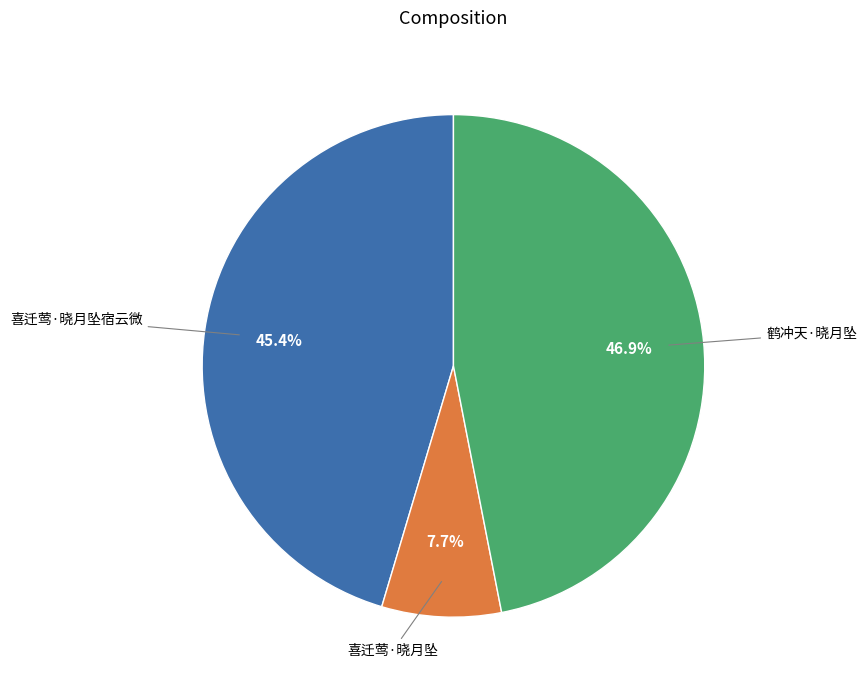

How many slices are in this pie chart?

3